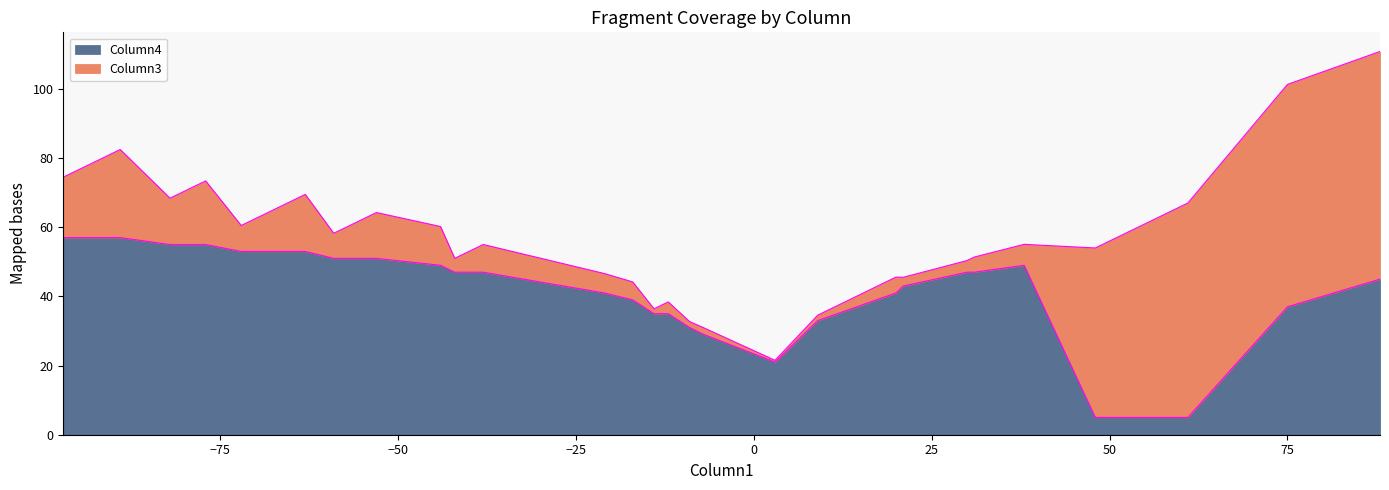

What are all the series names shown in the legend?

Column3, Column4